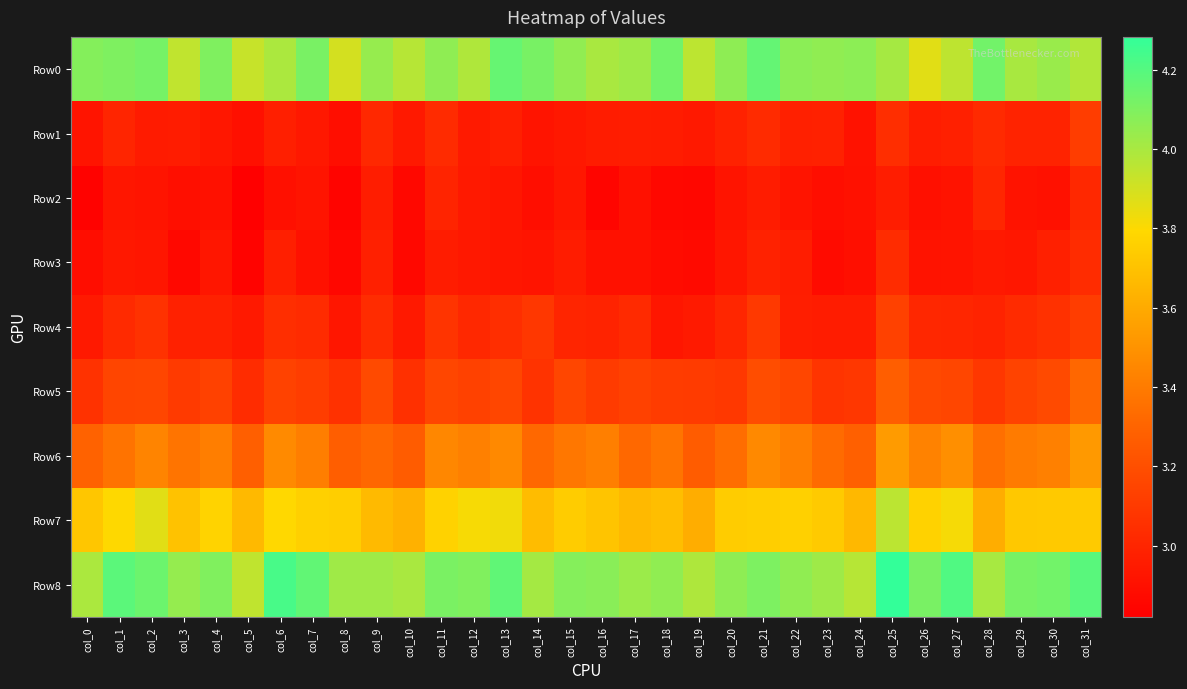

Reading right to left, list all the values displayed in this chart.

Row0: col_31=4.0	col_30=4.0	col_29=4.0	col_28=4.1	col_27=4.0	col_26=3.9	col_25=4.0	col_24=4.1	col_23=4.1	col_22=4.1	col_21=4.2	col_20=4.1	col_19=4.0	col_18=4.1	col_17=4.0	col_16=4.0	col_15=4.1	col_14=4.1	col_13=4.2	col_12=4.0	col_11=4.1	col_10=4.0	col_9=4.0	col_8=3.9	col_7=4.1	col_6=4.0	col_5=3.9	col_4=4.1	col_3=3.9	col_2=4.1	col_1=4.1	col_0=4.1
Row1: col_31=3.1	col_30=3.0	col_29=3.0	col_28=3.0	col_27=3.0	col_26=3.0	col_25=3.0	col_24=2.9	col_23=3.0	col_22=3.0	col_21=3.0	col_20=3.0	col_19=2.9	col_18=3.0	col_17=3.0	col_16=3.0	col_15=2.9	col_14=2.9	col_13=3.0	col_12=3.0	col_11=3.0	col_10=2.9	col_9=3.0	col_8=2.9	col_7=2.9	col_6=3.0	col_5=2.9	col_4=2.9	col_3=3.0	col_2=3.0	col_1=3.0	col_0=2.9
Row2: col_31=3.0	col_30=2.9	col_29=2.9	col_28=3.0	col_27=2.9	col_26=2.9	col_25=3.0	col_24=2.9	col_23=2.9	col_22=2.9	col_21=3.0	col_20=2.9	col_19=2.9	col_18=2.9	col_17=2.9	col_16=2.9	col_15=2.9	col_14=2.9	col_13=2.9	col_12=2.9	col_11=3.0	col_10=2.9	col_9=3.0	col_8=2.8	col_7=2.9	col_6=2.9	col_5=2.8	col_4=2.9	col_3=2.9	col_2=2.9	col_1=2.9	col_0=2.8
Row3: col_31=3.0	col_30=3.0	col_29=2.9	col_28=2.9	col_27=2.9	col_26=2.9	col_25=3.0	col_24=2.9	col_23=2.9	col_22=3.0	col_21=3.0	col_20=2.9	col_19=2.9	col_18=2.9	col_17=2.9	col_16=2.9	col_15=3.0	col_14=2.9	col_13=2.9	col_12=2.9	col_11=3.0	col_10=2.9	col_9=3.0	col_8=2.9	col_7=2.9	col_6=3.0	col_5=2.8	col_4=2.9	col_3=2.9	col_2=2.9	col_1=2.9	col_0=2.9
Row4: col_31=3.1	col_30=3.1	col_29=3.0	col_28=3.0	col_27=3.0	col_26=3.0	col_25=3.1	col_24=3.0	col_23=3.0	col_22=3.0	col_21=3.1	col_20=3.0	col_19=2.9	col_18=2.9	col_17=3.0	col_16=3.0	col_15=3.0	col_14=3.1	col_13=3.0	col_12=3.0	col_11=3.1	col_10=2.9	col_9=3.0	col_8=2.9	col_7=3.0	col_6=3.0	col_5=2.9	col_4=3.0	col_3=3.0	col_2=3.1	col_1=3.0	col_0=2.9
Row5: col_31=3.3	col_30=3.2	col_29=3.1	col_28=3.1	col_27=3.2	col_26=3.2	col_25=3.3	col_24=3.1	col_23=3.1	col_22=3.2	col_21=3.2	col_20=3.1	col_19=3.1	col_18=3.1	col_17=3.1	col_16=3.1	col_15=3.2	col_14=3.1	col_13=3.2	col_12=3.1	col_11=3.2	col_10=3.1	col_9=3.2	col_8=3.1	col_7=3.1	col_6=3.1	col_5=3.0	col_4=3.1	col_3=3.1	col_2=3.2	col_1=3.2	col_0=3.1
Row6: col_31=3.5	col_30=3.4	col_29=3.4	col_28=3.4	col_27=3.5	col_26=3.4	col_25=3.5	col_24=3.3	col_23=3.3	col_22=3.4	col_21=3.5	col_20=3.3	col_19=3.3	col_18=3.4	col_17=3.3	col_16=3.4	col_15=3.4	col_14=3.3	col_13=3.5	col_12=3.4	col_11=3.5	col_10=3.3	col_9=3.3	col_8=3.3	col_7=3.4	col_6=3.5	col_5=3.3	col_4=3.4	col_3=3.4	col_2=3.4	col_1=3.4	col_0=3.3
Row7: col_31=3.7	col_30=3.7	col_29=3.7	col_28=3.6	col_27=3.8	col_26=3.8	col_25=4.0	col_24=3.7	col_23=3.7	col_22=3.8	col_21=3.8	col_20=3.7	col_19=3.6	col_18=3.7	col_17=3.7	col_16=3.7	col_15=3.7	col_14=3.7	col_13=3.8	col_12=3.8	col_11=3.8	col_10=3.6	col_9=3.7	col_8=3.8	col_7=3.8	col_6=3.8	col_5=3.7	col_4=3.8	col_3=3.7	col_2=3.9	col_1=3.8	col_0=3.7
Row8: col_31=4.2	col_30=4.1	col_29=4.1	col_28=4.0	col_27=4.2	col_26=4.1	col_25=4.3	col_24=4.0	col_23=4.0	col_22=4.1	col_21=4.1	col_20=4.1	col_19=4.0	col_18=4.1	col_17=4.0	col_16=4.1	col_15=4.1	col_14=4.0	col_13=4.2	col_12=4.1	col_11=4.1	col_10=4.0	col_9=4.0	col_8=4.0	col_7=4.2	col_6=4.2	col_5=3.9	col_4=4.1	col_3=4.0	col_2=4.1	col_1=4.2	col_0=4.0